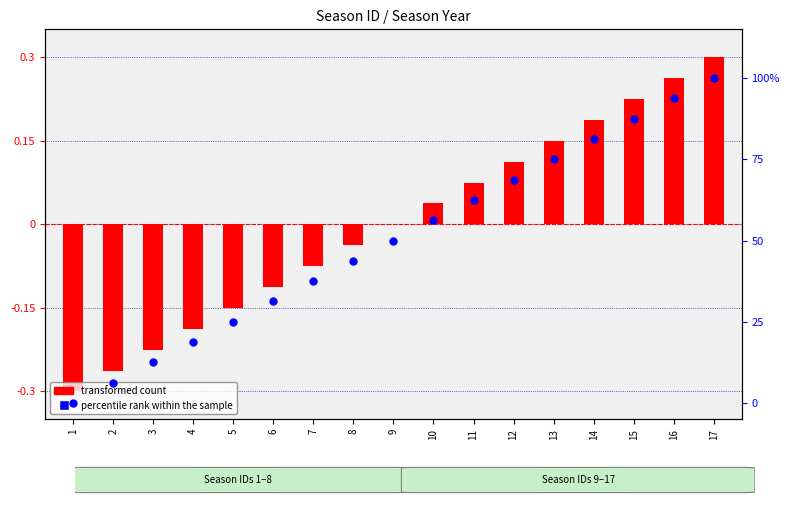

Is the value of transformed count at 5 greater than the value of percentile rank within the sample at 6?

No